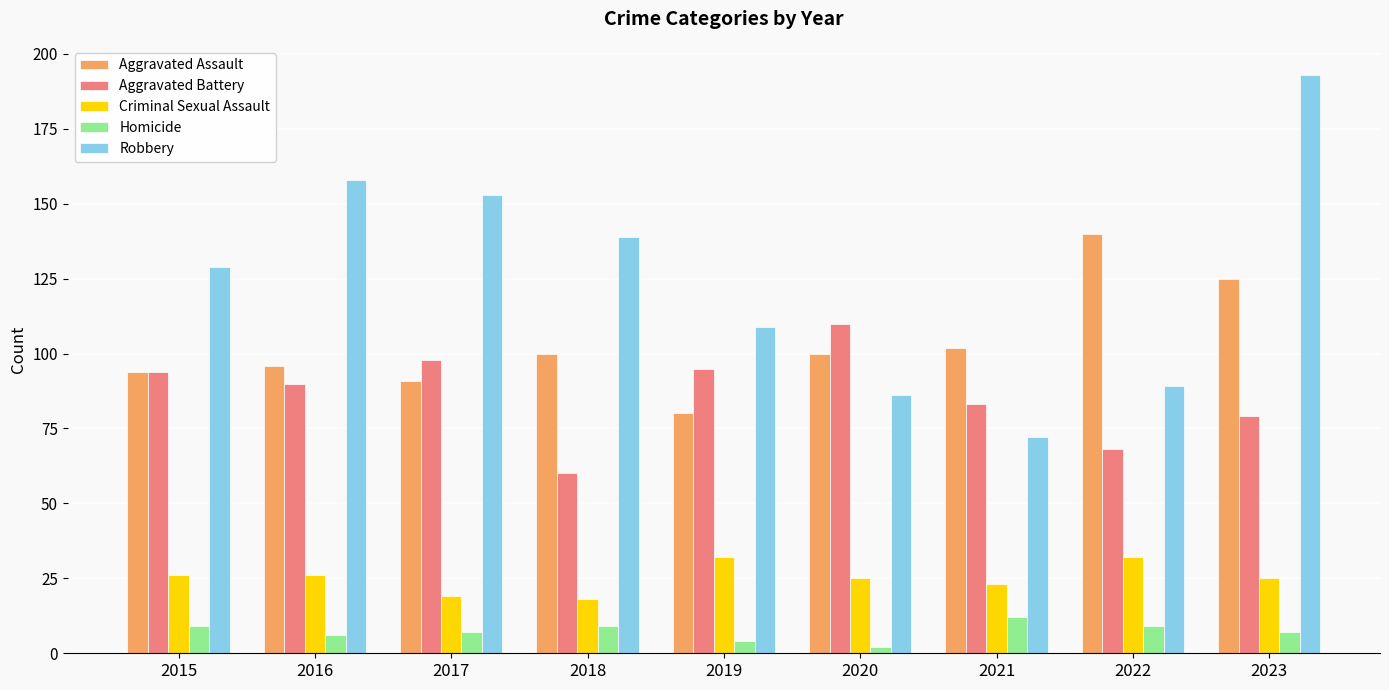

Rank the series by their maximum value, from highest to lowest.

Robbery, Aggravated Assault, Aggravated Battery, Criminal Sexual Assault, Homicide